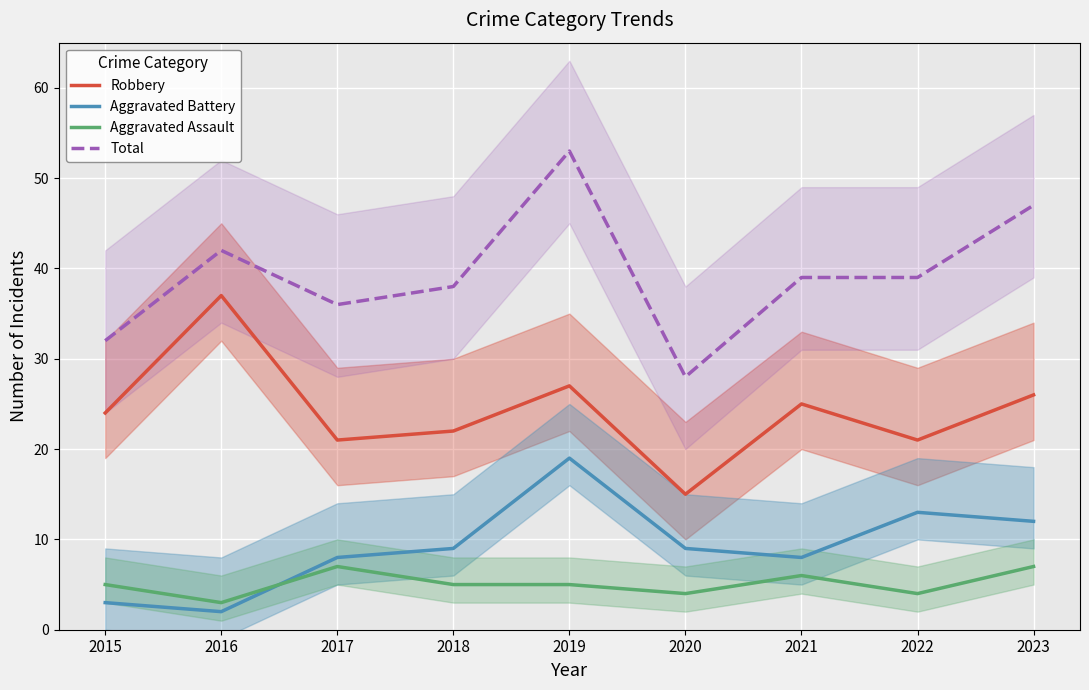

At which label does Robbery reach its minimum?

2020